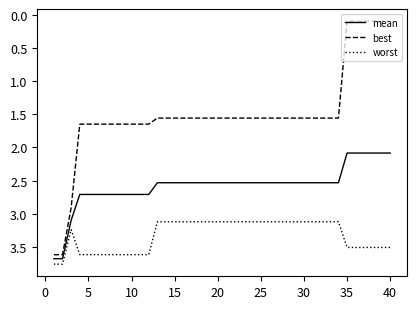

Rank the series by their average value, from highest to lowest.

worst, mean, best